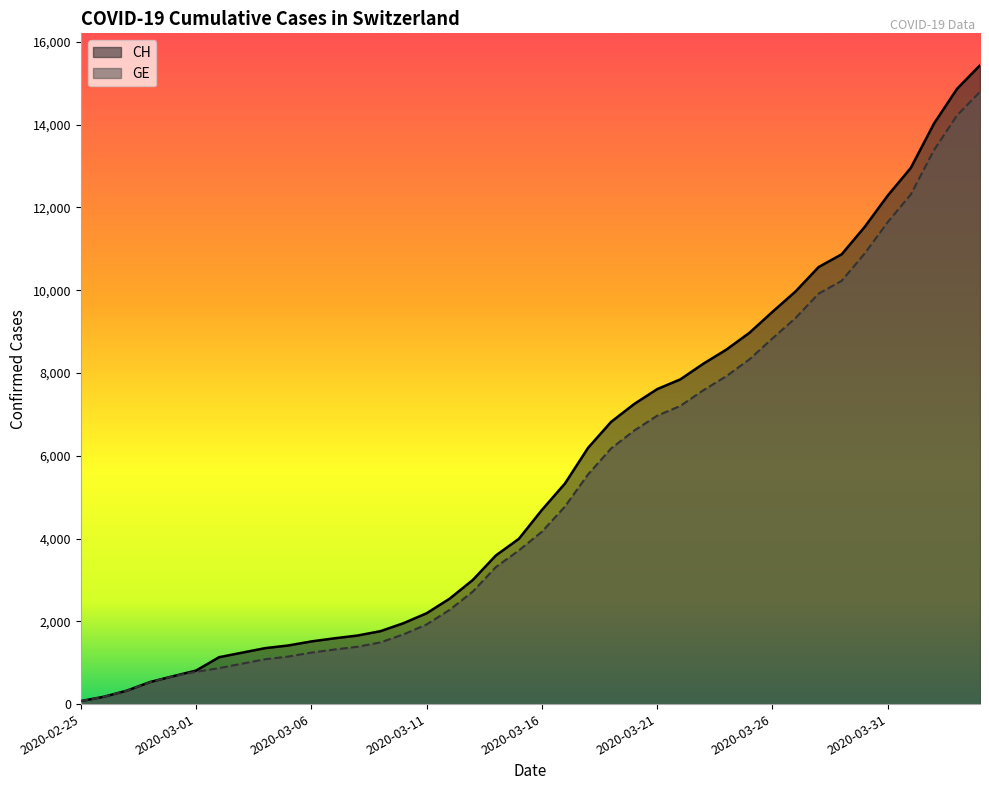

True or false: CH has more than 0 points higher than both neighbors.

False